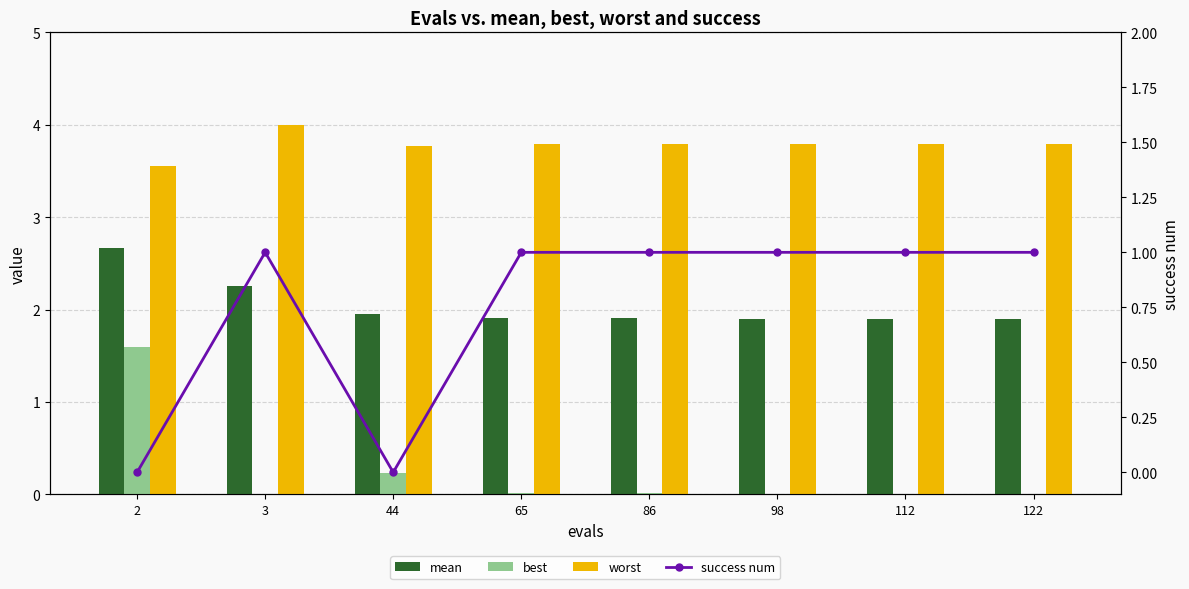

What are all the series names shown in the legend?

mean, best, worst, success num